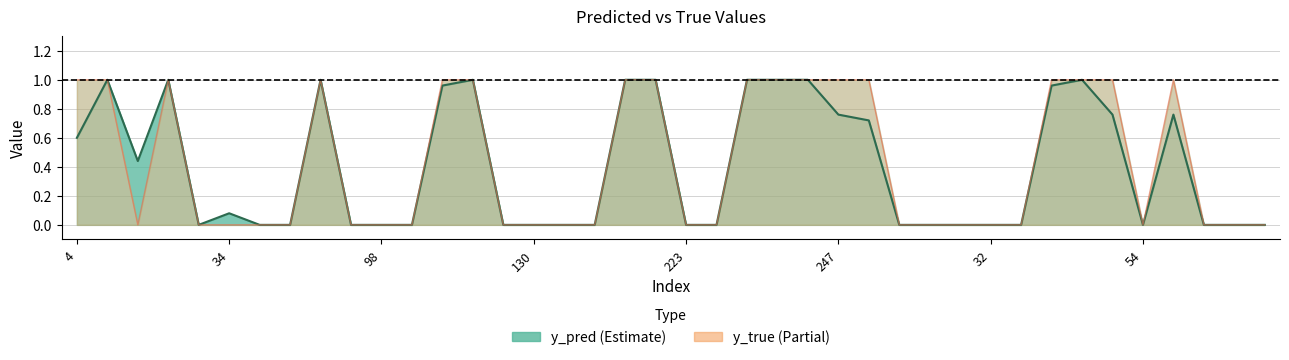

Rank the categories by y_true value from highest to lowest.

4, 14, 22, 73, 120, 122, 186, 204, 231, 242, 245, 247, 17, 36, 46, 48, 59, 15, 27, 34, 40, 51, 82, 98, 113, 129, 130, 133, 147, 223, 227, 18, 28, 29, 32, 33, 54, 62, 65, 86